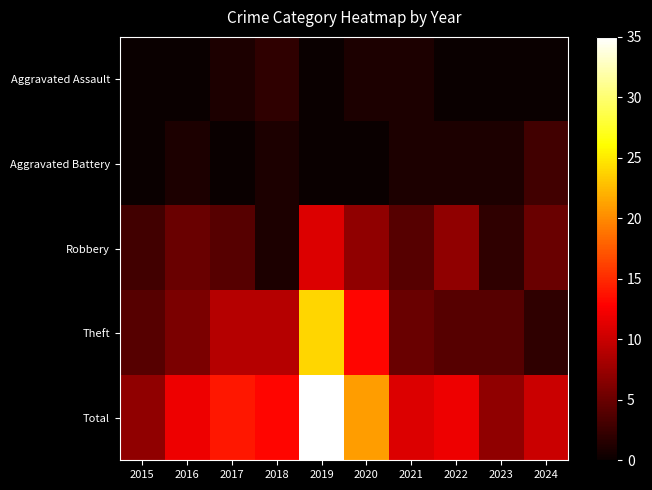

At which category is the sum across all series the highest?

2019